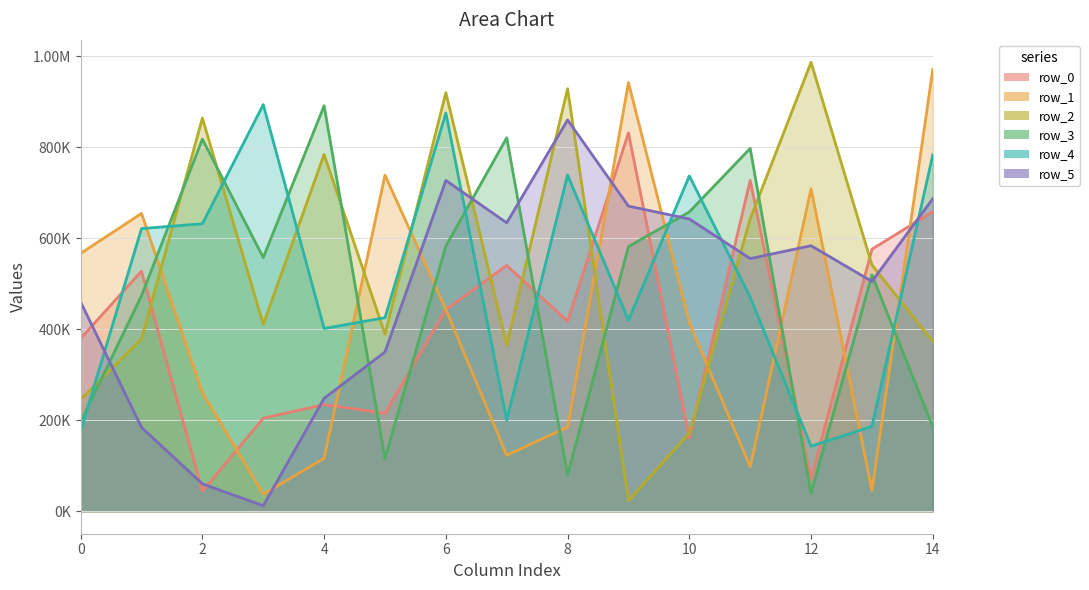

At which category does the chart reach its minimum across all series?

3